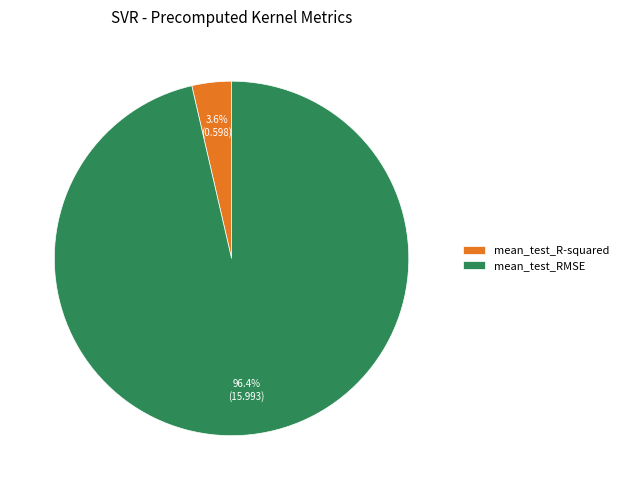

Count the number of slices in the pie.

2